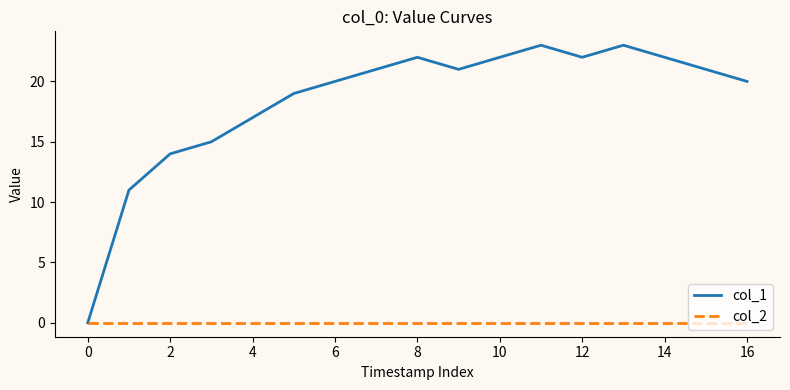

Which series has the largest range (max minus min)?

col_1